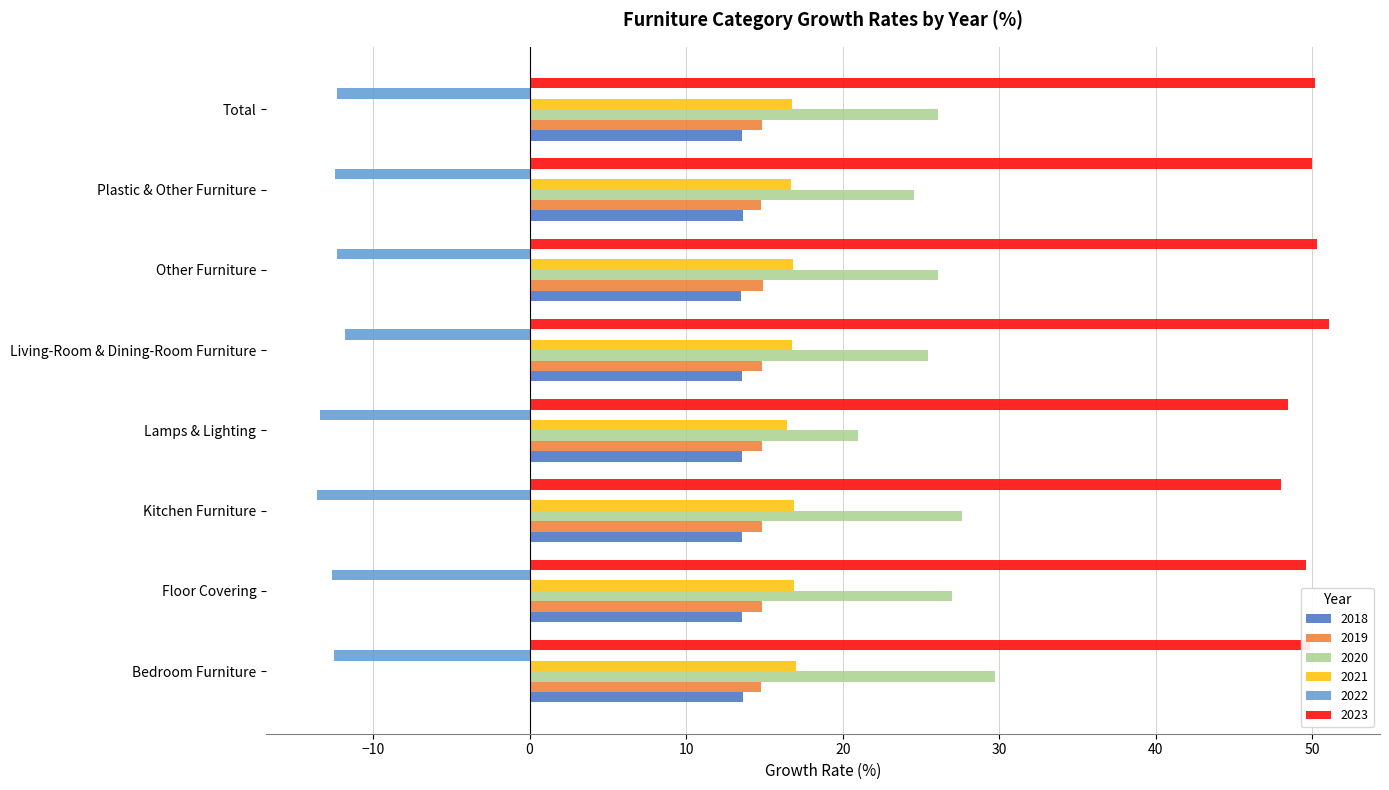

What is the minimum value for 2022?

-13.6